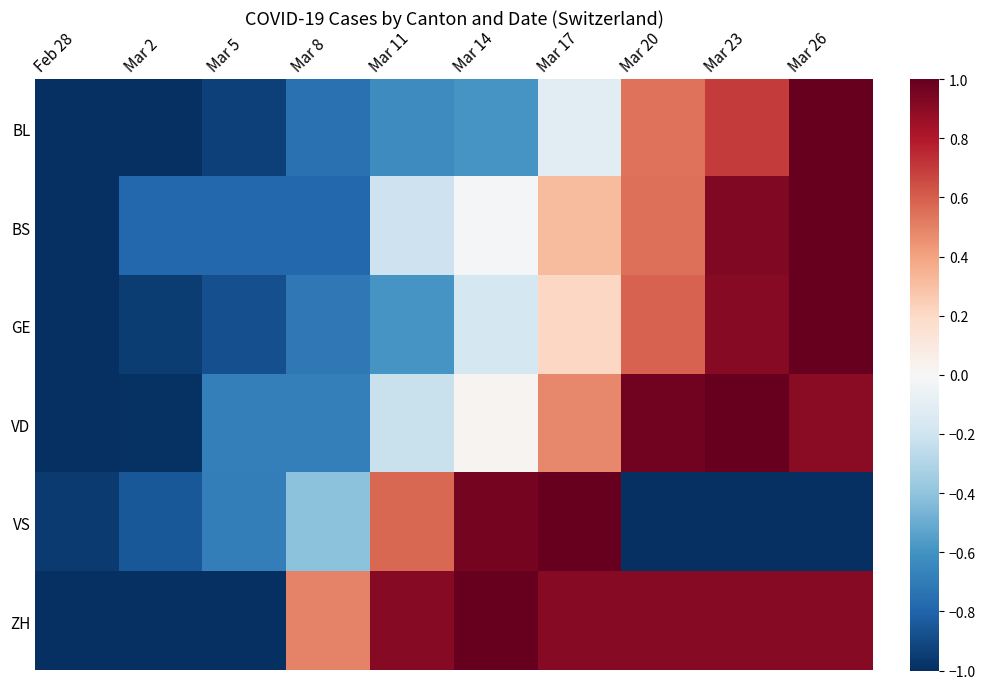

Between Mar 20 and Mar 2, which is larger?

Mar 20